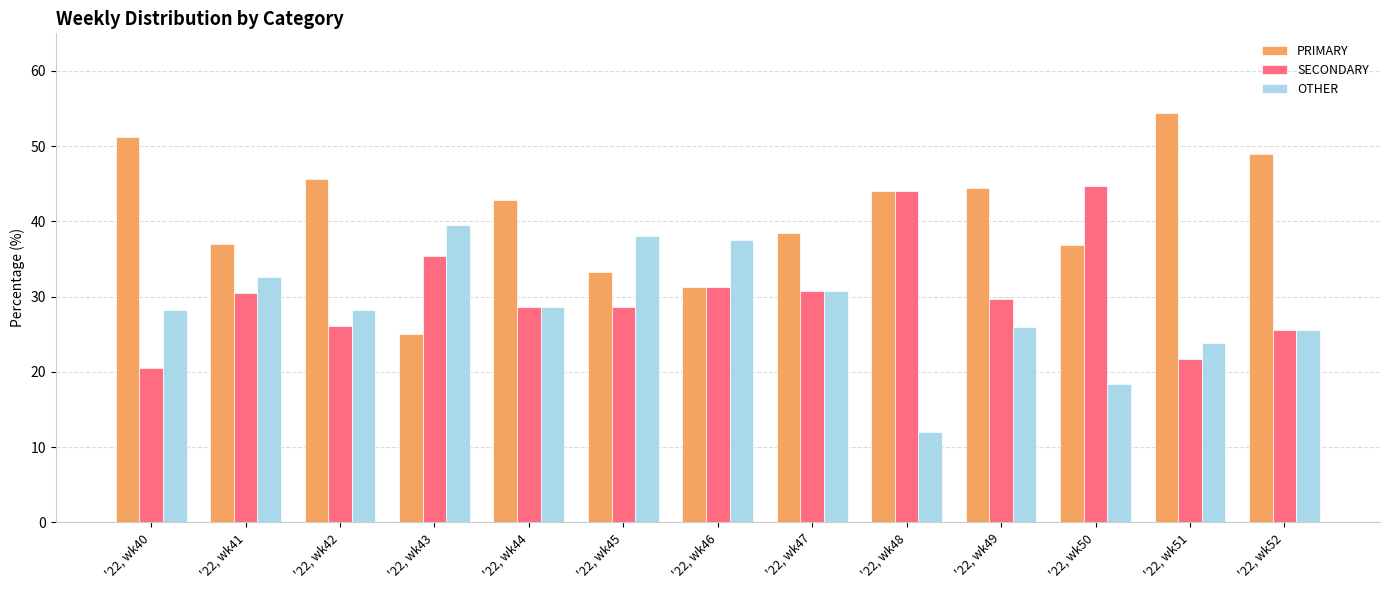

Rank the series at '22, wk50 from lowest to highest value.

OTHER, PRIMARY, SECONDARY